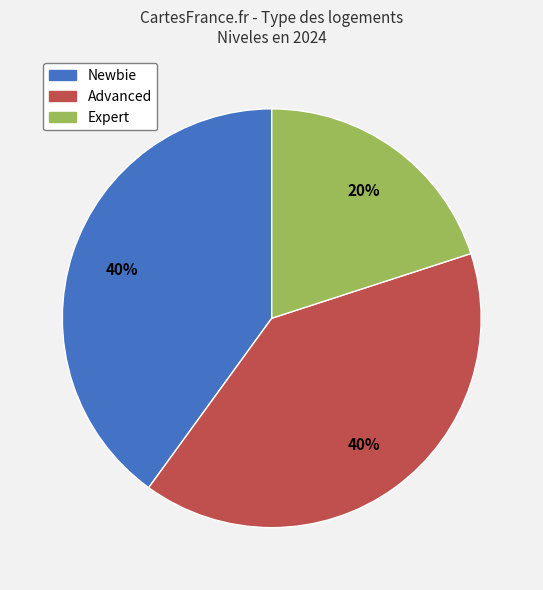

Does any single category account for the majority?

No